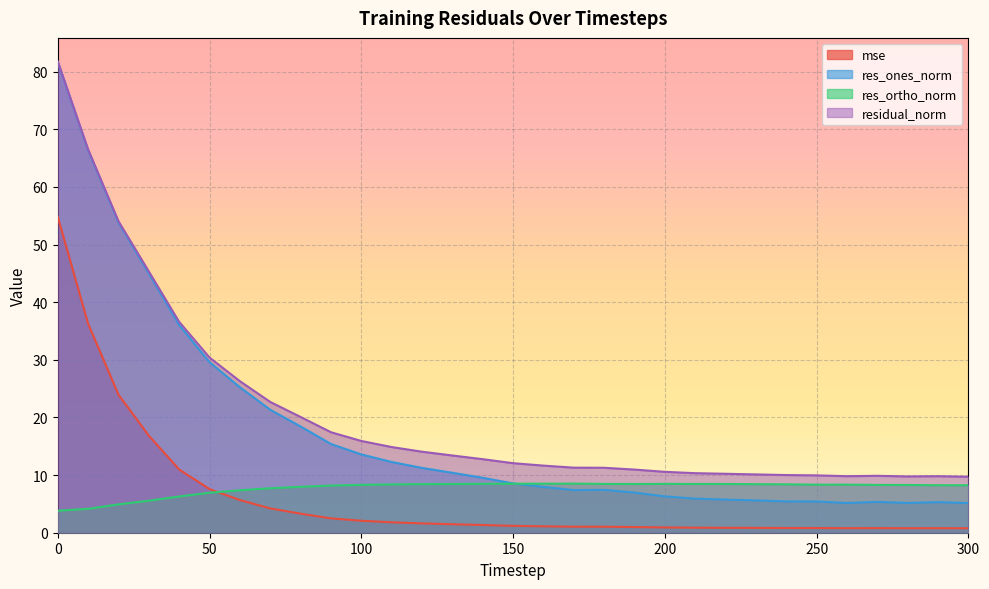

At which category does residual_norm reach its first local valley?

260